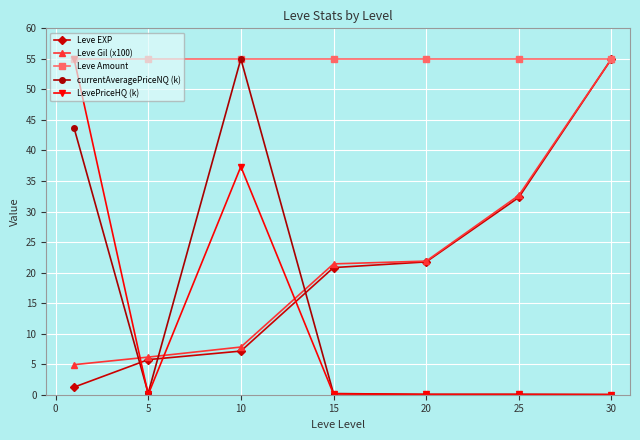

How many times do LevePriceHQ (k) and Leve Gil (x100) cross each other?

3